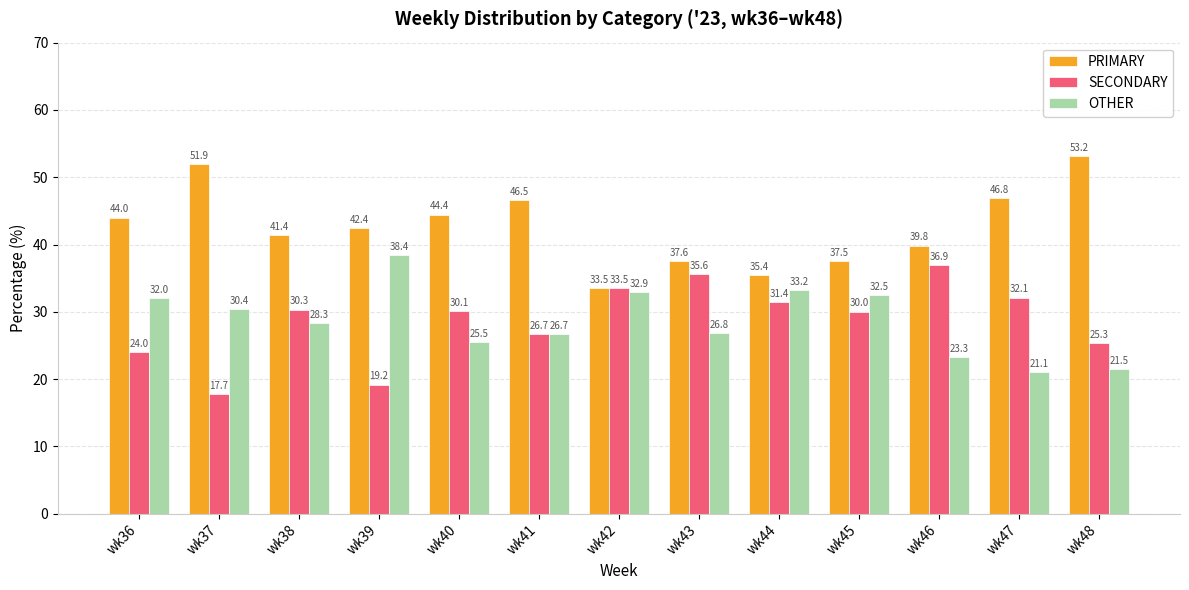

The value of SECONDARY at wk37 is 9.5. True or false?

False